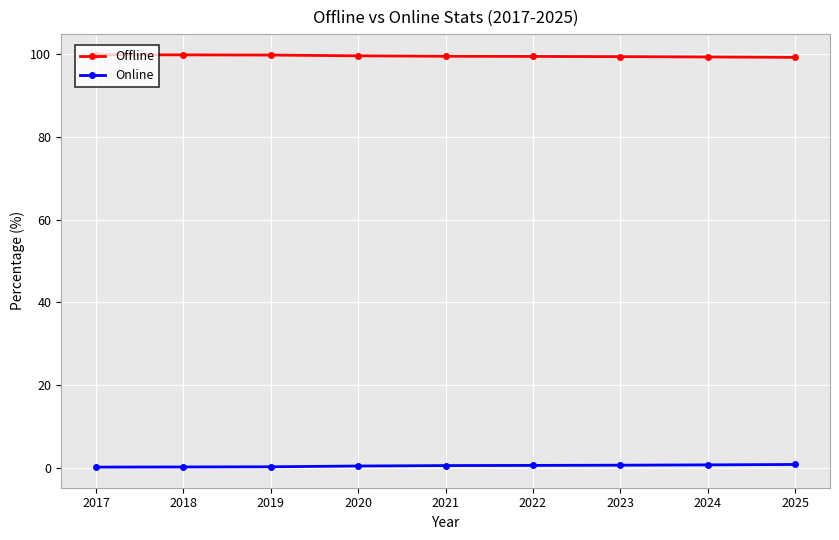

How many distinct data groups are displayed?

2